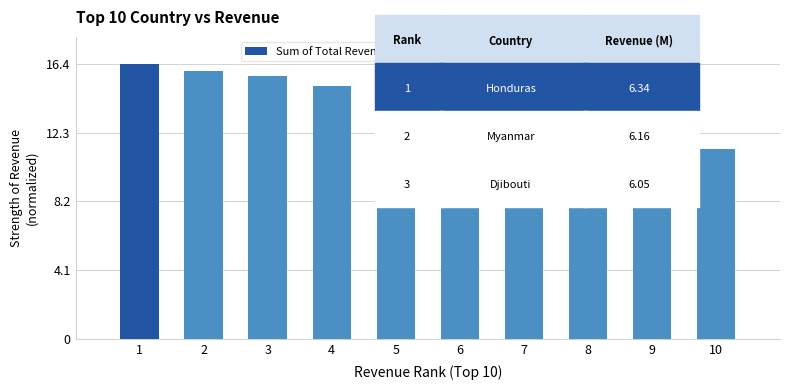

At which category does the chart reach its minimum across all series?

10